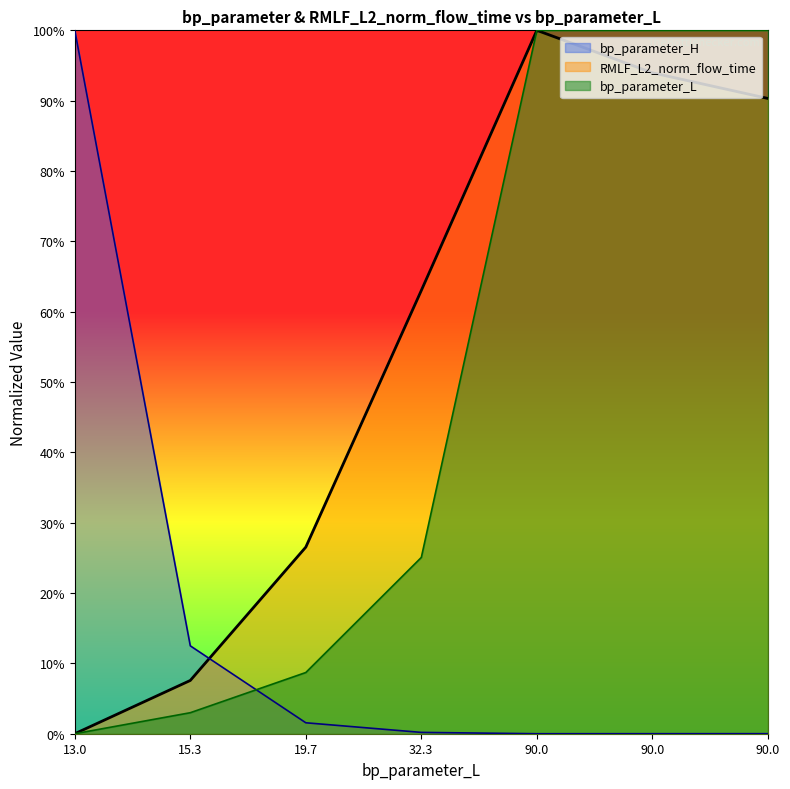

True or false: bp_parameter_L has a value of 0.1 at 19.7.

True